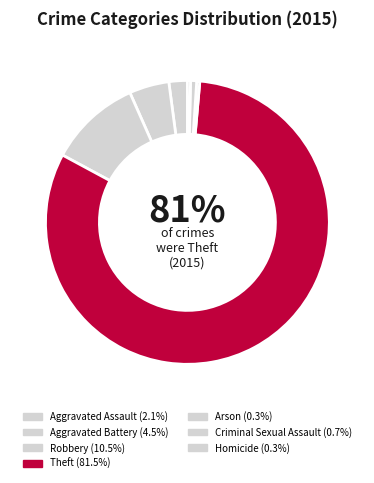

Which category has the biggest portion of the pie?

Theft